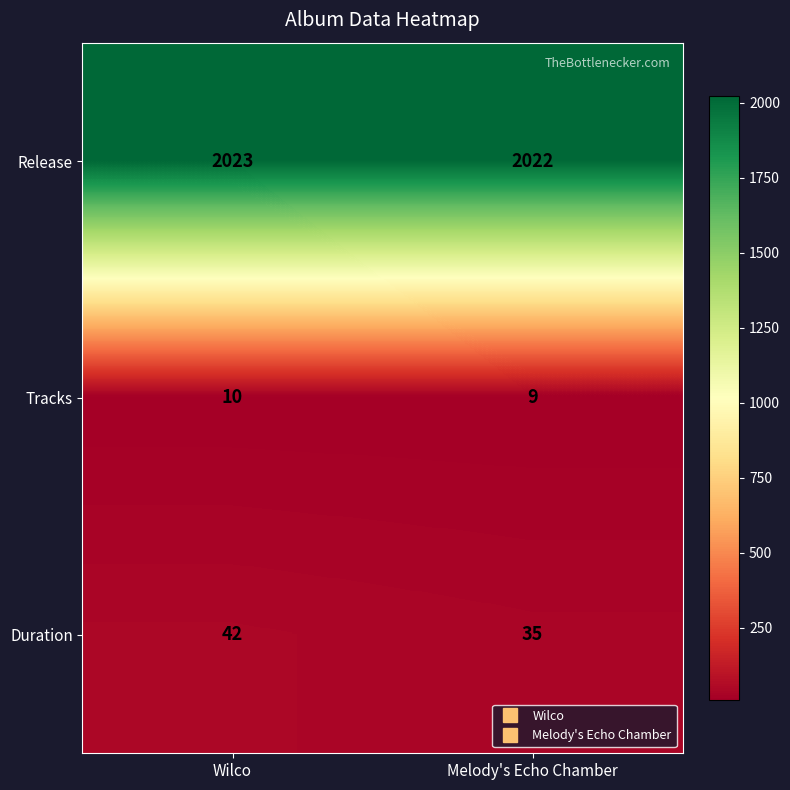

What is the average value of the Tracks series?

10